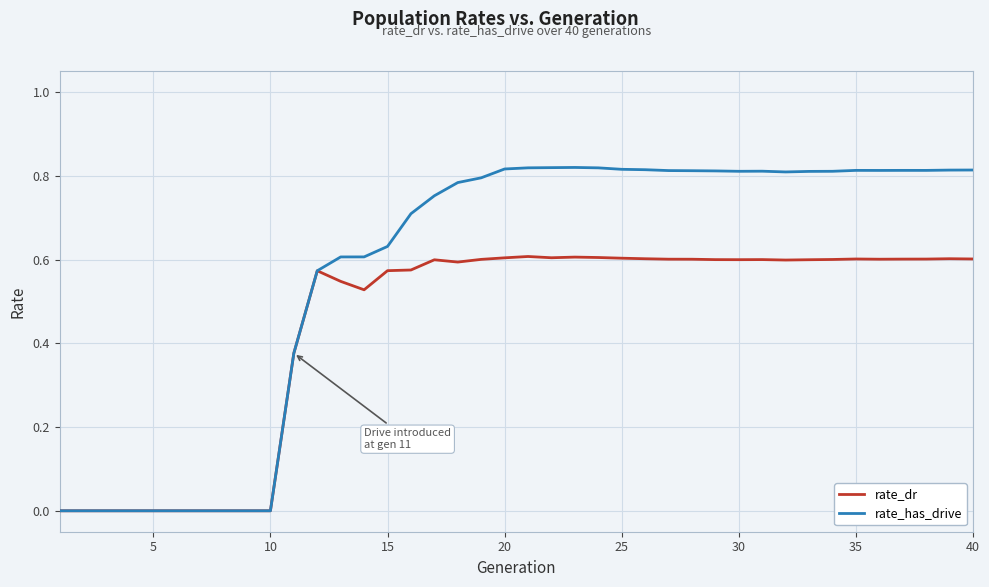

List the series in order of their overall mean, highest first.

rate_has_drive, rate_dr